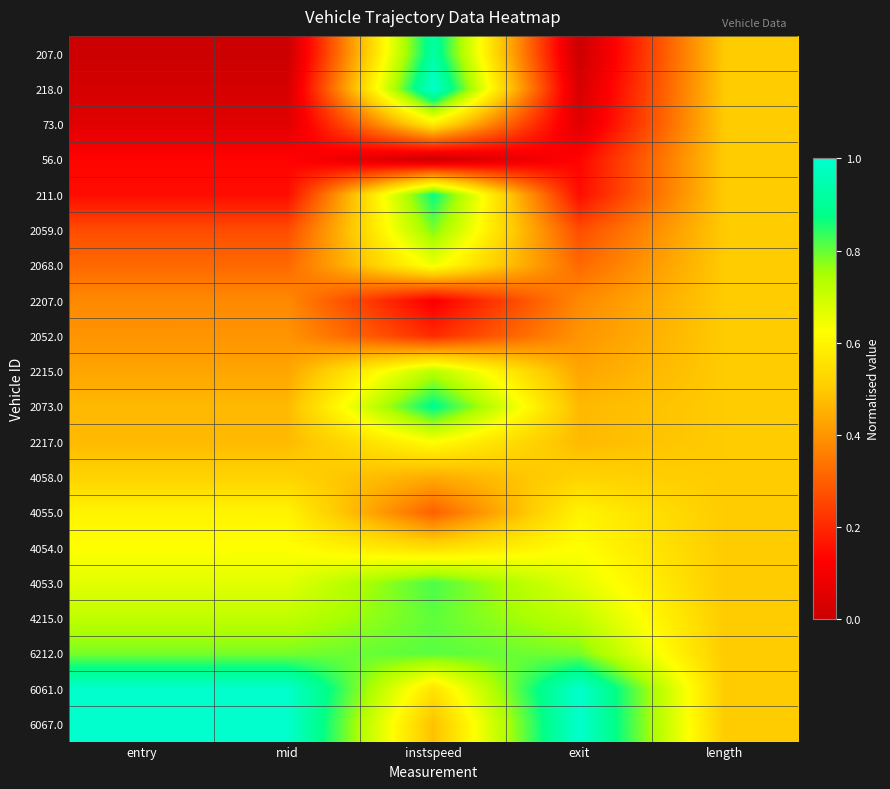

List the series in order of their peak value, highest first.

218.0, 6067.0, 6061.0, 207.0, 2073.0, 211.0, 4053.0, 6212.0, 4215.0, 2059.0, 2215.0, 2068.0, 4054.0, 2217.0, 4055.0, 73.0, 4058.0, 56.0, 2207.0, 2052.0